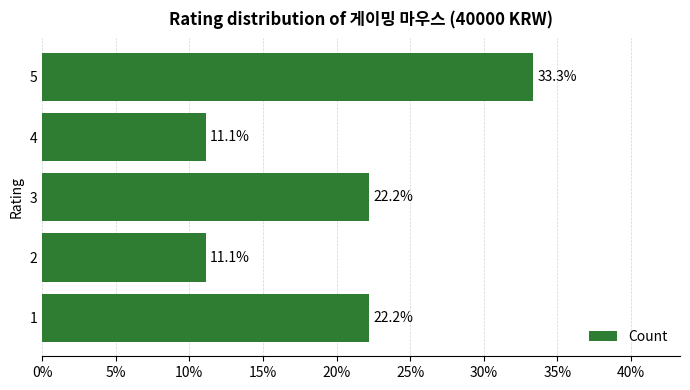

The value at 3 is 22.2. True or false?

True